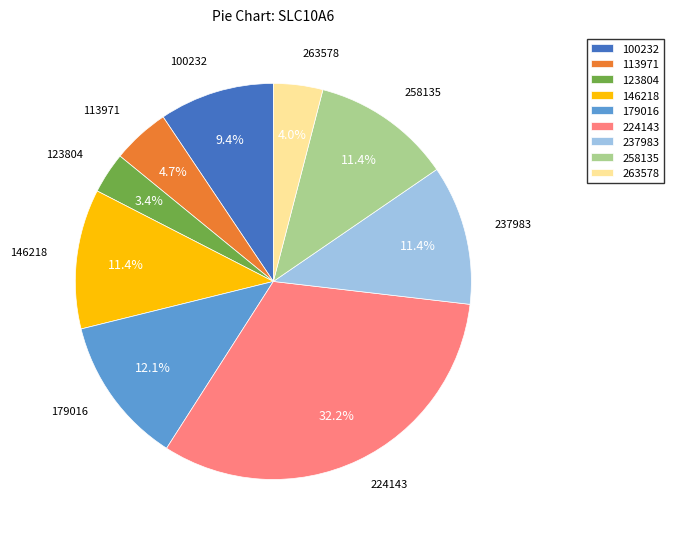

Which category has the biggest portion of the pie?

224143